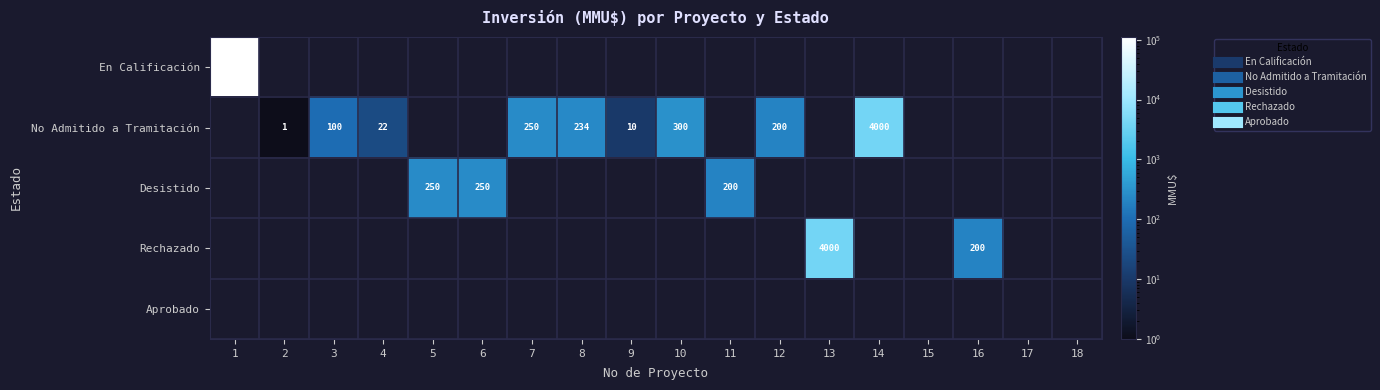

What is the maximum value shown in the chart?

111488.0